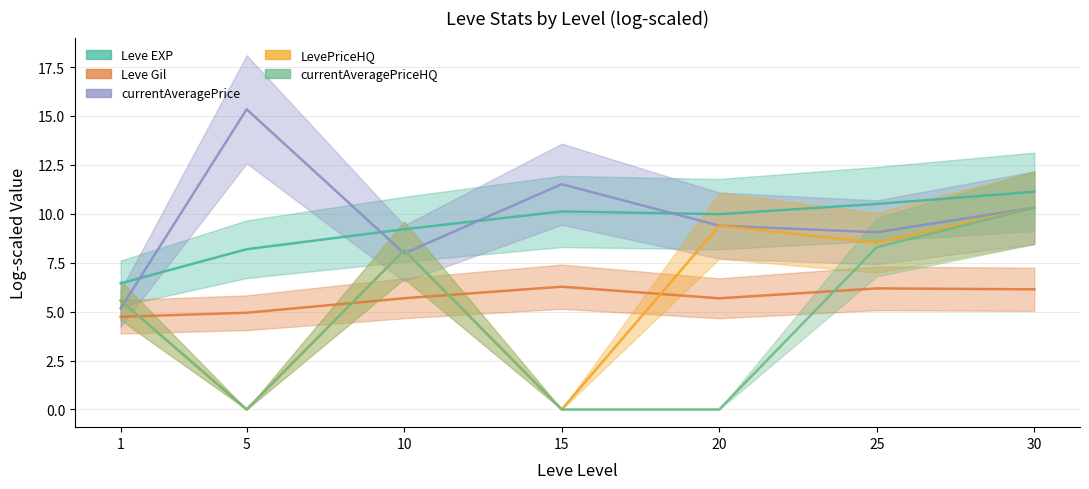

What are all the series names shown in the legend?

Leve EXP, Leve Gil, currentAveragePrice, LevePriceHQ, currentAveragePriceHQ